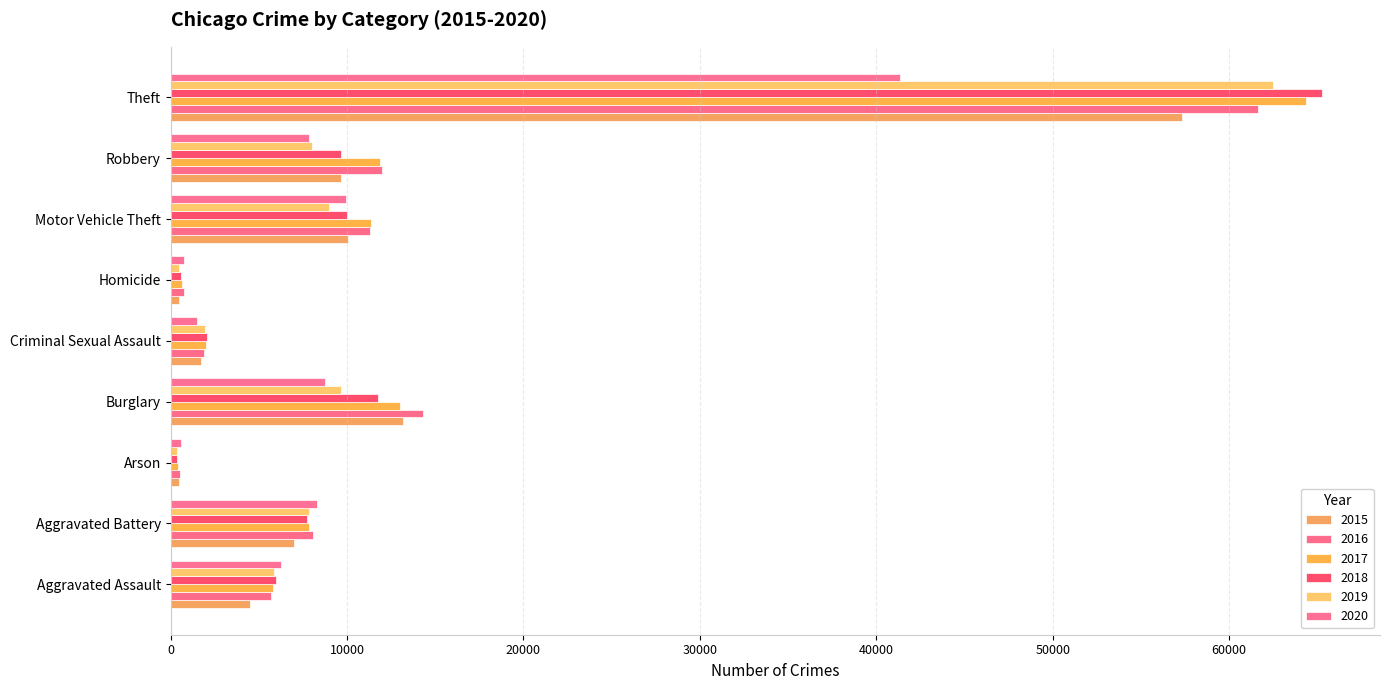

Reading left to right, extract all data points from this chart.

2015: 4480	7018	448	13184	1709	496	10068	9638	57352
2016: 5713	8085	515	14289	1867	786	11285	11960	61623
2017: 5793	7845	444	13001	1992	672	11380	11881	64386
2018: 6002	7734	373	11747	2050	588	9985	9681	65289
2019: 5841	7858	376	9638	1927	499	8978	7995	62498
2020: 6265	8320	588	8758	1502	787	9959	7855	41349